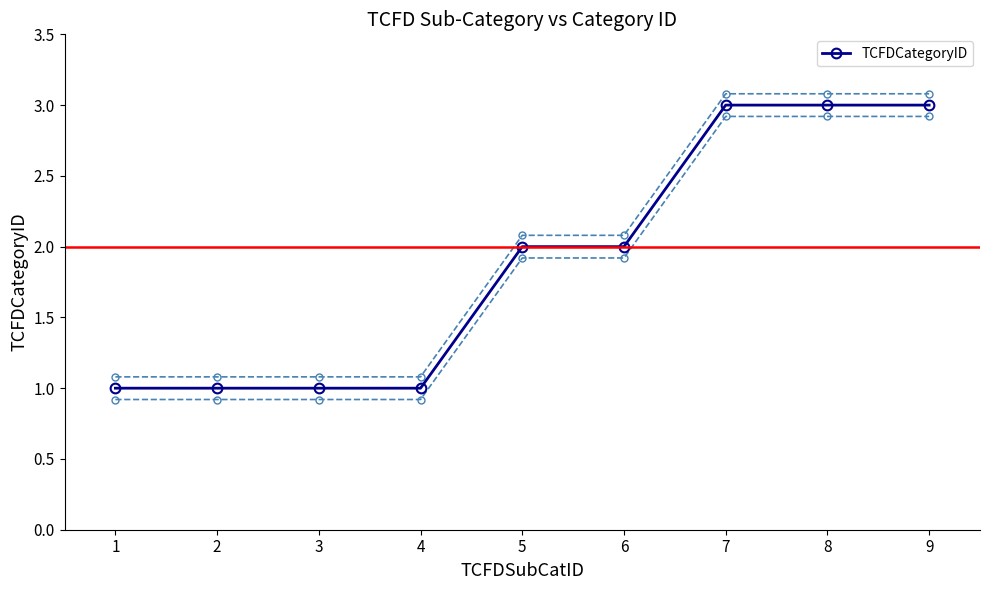

At which label does the data first exceed 2?

7